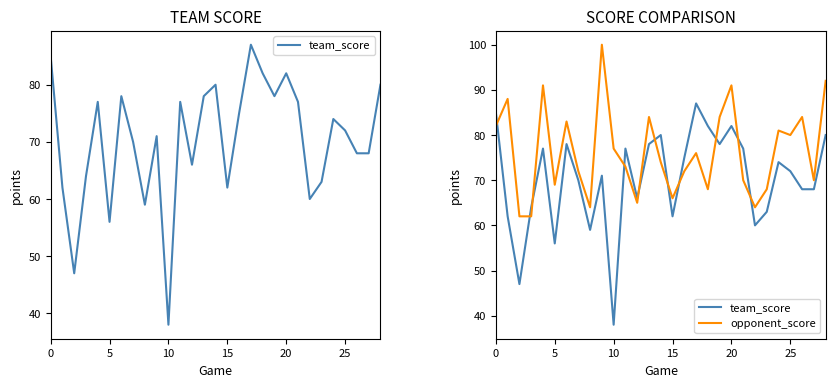

True or false: team_score has a value of 38 at 20.

False